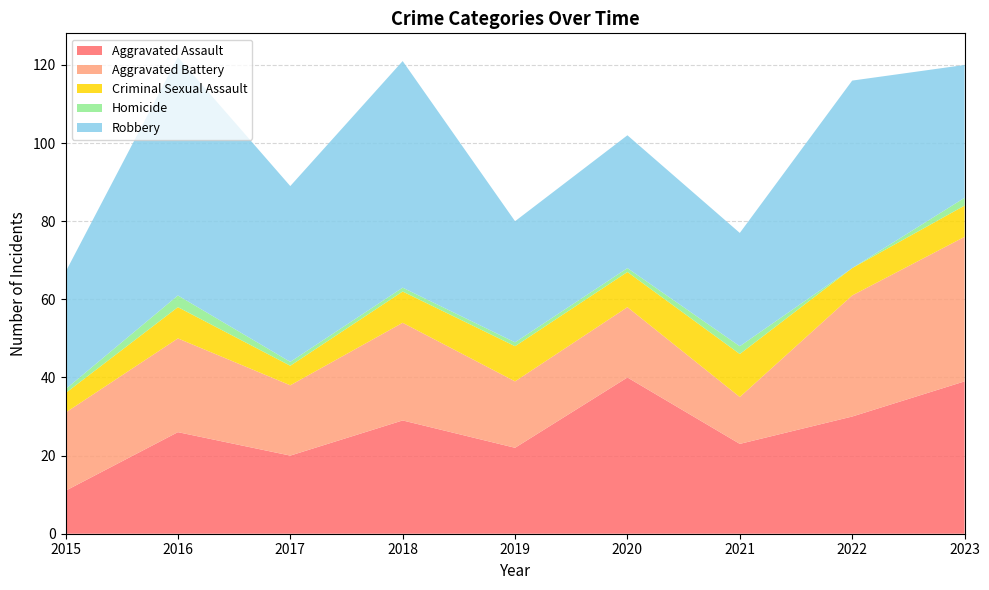

Reading left to right, what are all the values shown in this chart?

Aggravated Assault: 11	26	20	29	22	40	23	30	39
Aggravated Battery: 20	24	18	25	17	18	12	31	37
Criminal Sexual Assault: 5	8	5	8	9	9	11	7	8
Homicide: 1	3	1	1	1	1	2	0	2
Robbery: 30	61	45	58	31	34	29	48	34